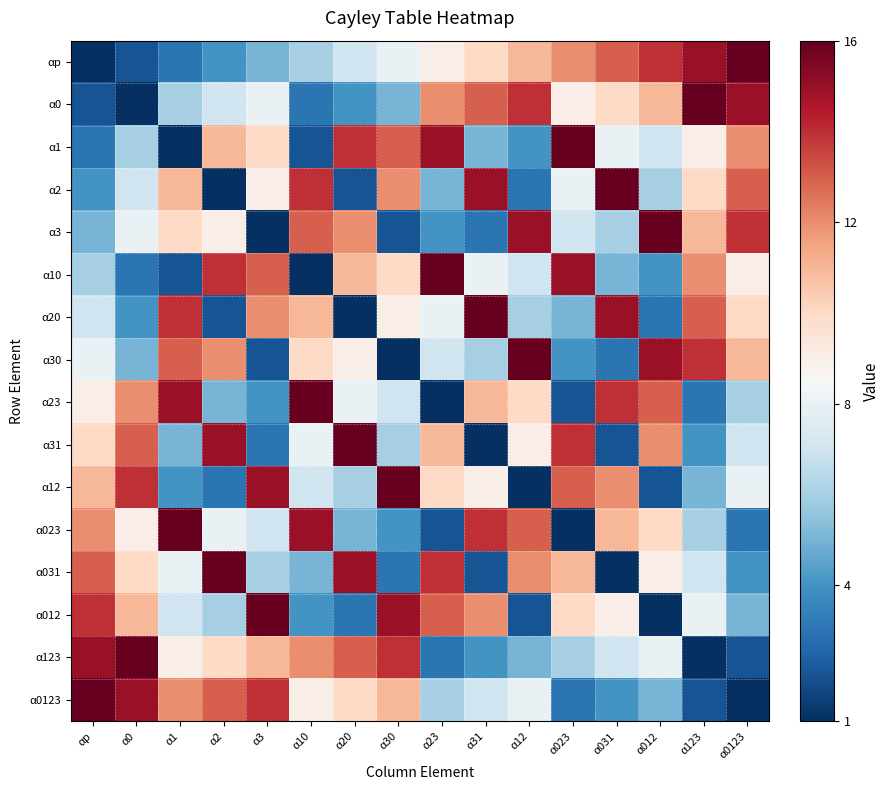

At how many categories does at least one series exceed 15?

16